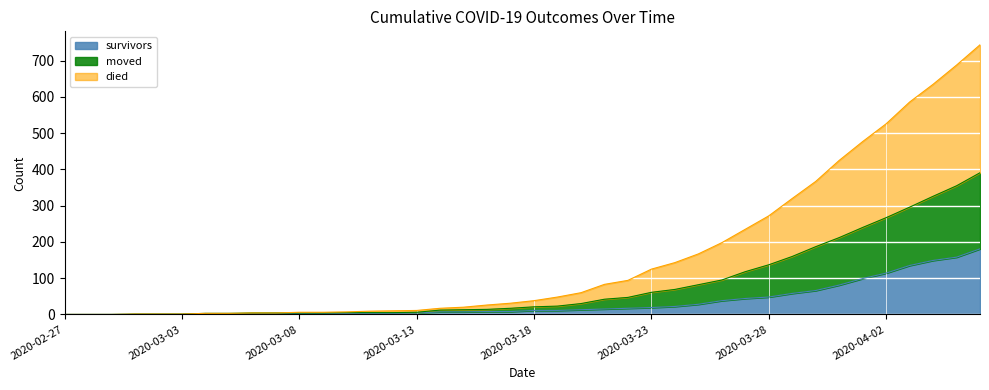

What is the difference between the second highest and second lowest values in the died series?

688